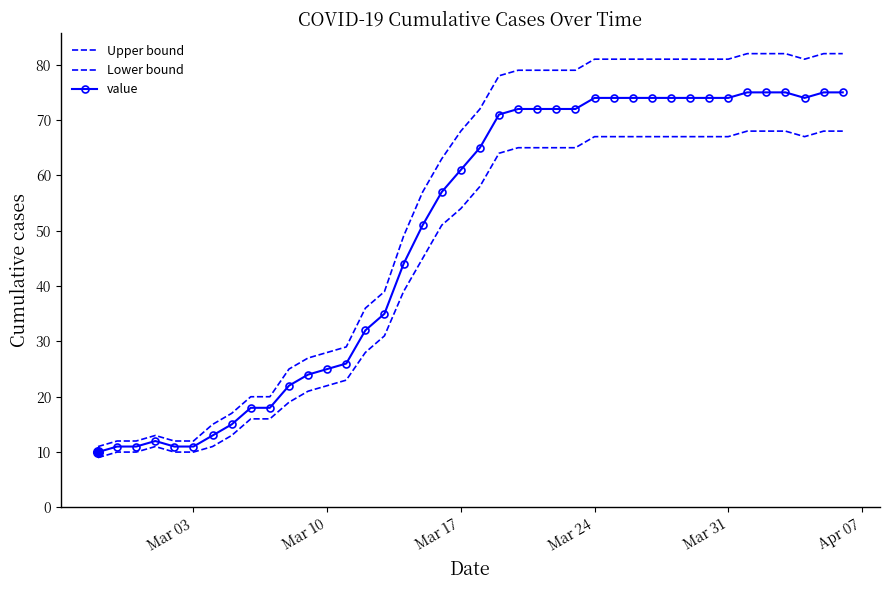

What are all the series names shown in the legend?

Upper bound, Lower bound, value